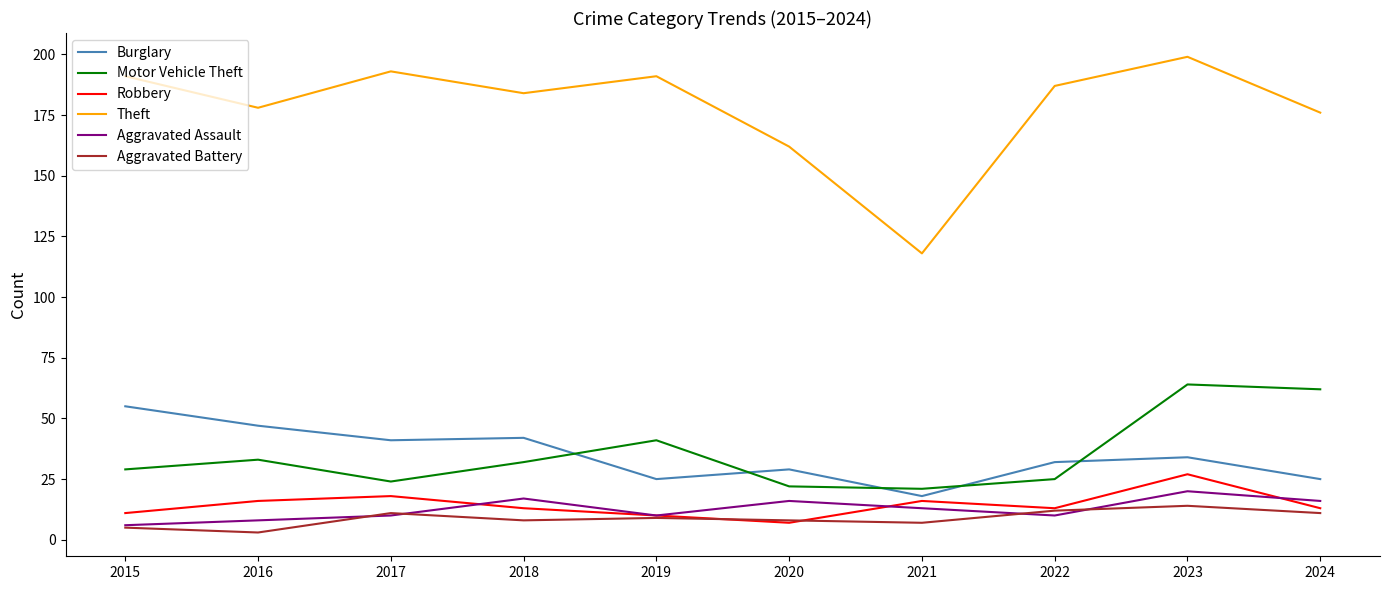

Rank the series at 2021 from highest to lowest value.

Theft, Motor Vehicle Theft, Burglary, Robbery, Aggravated Assault, Aggravated Battery